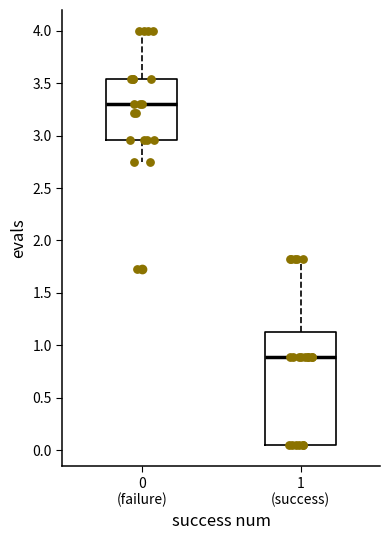

Comparing the boxes themselves (not the whiskers), which one is the tallest?

1 (success)